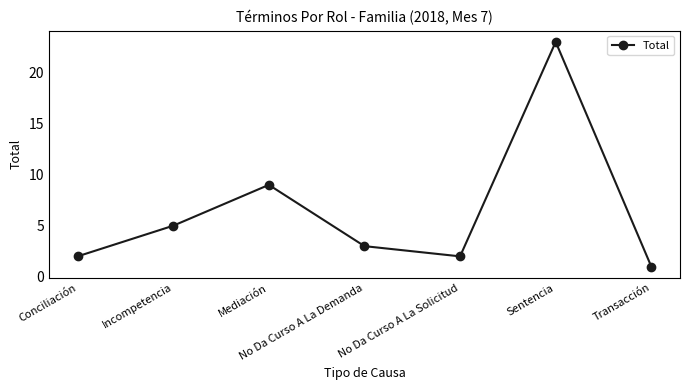

What is the difference between the values at Conciliación and Sentencia?

21